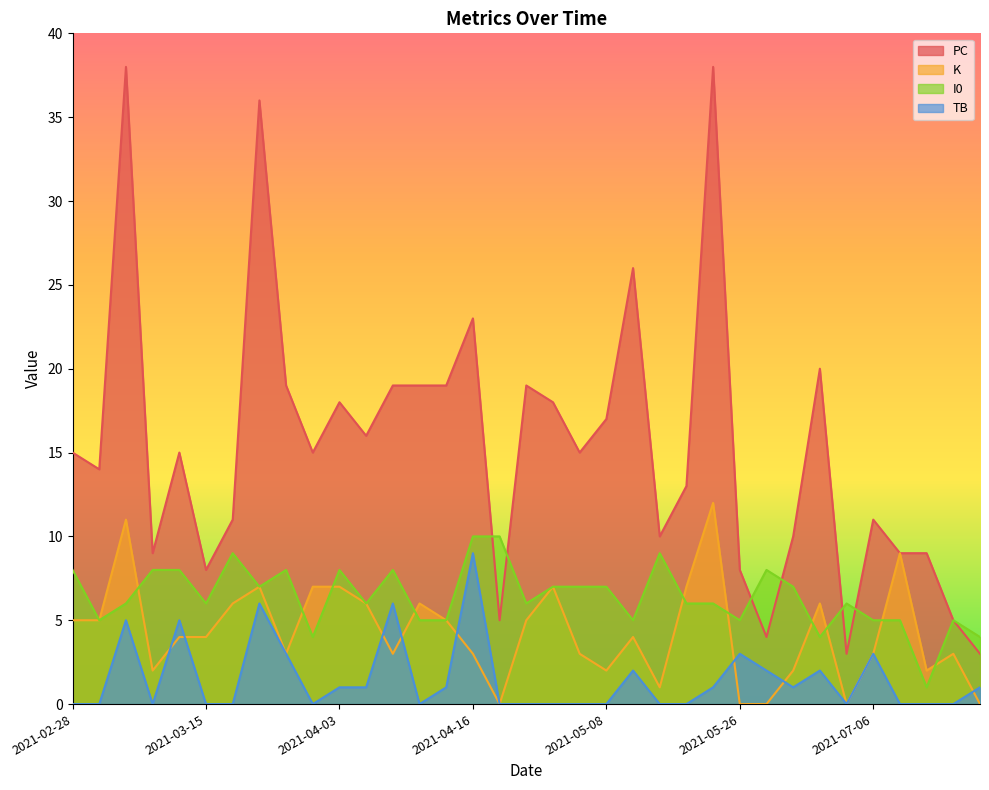

Reading right to left, list all the values displayed in this chart.

PC: 2021-09-27=3	2021-09-25=5	2021-07-18=9	2021-07-08=9	2021-07-06=11	2021-06-30=3	2021-06-27=20	2021-06-01=10	2021-05-30=4	2021-05-26=8	2021-05-17=38	2021-05-14=13	2021-05-13=10	2021-05-11=26	2021-05-08=17	2021-04-22=15	2021-04-21=18	2021-04-20=19	2021-04-18=5	2021-04-16=23	2021-04-13=19	2021-04-10=19	2021-04-09=19	2021-04-05=16	2021-04-03=18	2021-03-28=15	2021-03-23=19	2021-03-21=36	2021-03-17=11	2021-03-15=8	2021-03-12=15	2021-03-10=9	2021-03-07=38	2021-03-03=14	2021-02-28=15
K: 2021-09-27=0	2021-09-25=3	2021-07-18=2	2021-07-08=9	2021-07-06=3	2021-06-30=0	2021-06-27=6	2021-06-01=2	2021-05-30=0	2021-05-26=0	2021-05-17=12	2021-05-14=7	2021-05-13=1	2021-05-11=4	2021-05-08=2	2021-04-22=3	2021-04-21=7	2021-04-20=5	2021-04-18=0	2021-04-16=3	2021-04-13=5	2021-04-10=6	2021-04-09=3	2021-04-05=6	2021-04-03=7	2021-03-28=7	2021-03-23=3	2021-03-21=7	2021-03-17=6	2021-03-15=4	2021-03-12=4	2021-03-10=2	2021-03-07=11	2021-03-03=5	2021-02-28=5
I0: 2021-09-27=4	2021-09-25=5	2021-07-18=1	2021-07-08=5	2021-07-06=5	2021-06-30=6	2021-06-27=4	2021-06-01=7	2021-05-30=8	2021-05-26=5	2021-05-17=6	2021-05-14=6	2021-05-13=9	2021-05-11=5	2021-05-08=7	2021-04-22=7	2021-04-21=7	2021-04-20=6	2021-04-18=10	2021-04-16=10	2021-04-13=5	2021-04-10=5	2021-04-09=8	2021-04-05=6	2021-04-03=8	2021-03-28=4	2021-03-23=8	2021-03-21=7	2021-03-17=9	2021-03-15=6	2021-03-12=8	2021-03-10=8	2021-03-07=6	2021-03-03=5	2021-02-28=8
TB: 2021-09-27=1	2021-09-25=0	2021-07-18=0	2021-07-08=0	2021-07-06=3	2021-06-30=0	2021-06-27=2	2021-06-01=1	2021-05-30=2	2021-05-26=3	2021-05-17=1	2021-05-14=0	2021-05-13=0	2021-05-11=2	2021-05-08=0	2021-04-22=0	2021-04-21=0	2021-04-20=0	2021-04-18=0	2021-04-16=9	2021-04-13=1	2021-04-10=0	2021-04-09=6	2021-04-05=1	2021-04-03=1	2021-03-28=0	2021-03-23=3	2021-03-21=6	2021-03-17=0	2021-03-15=0	2021-03-12=5	2021-03-10=0	2021-03-07=5	2021-03-03=0	2021-02-28=0